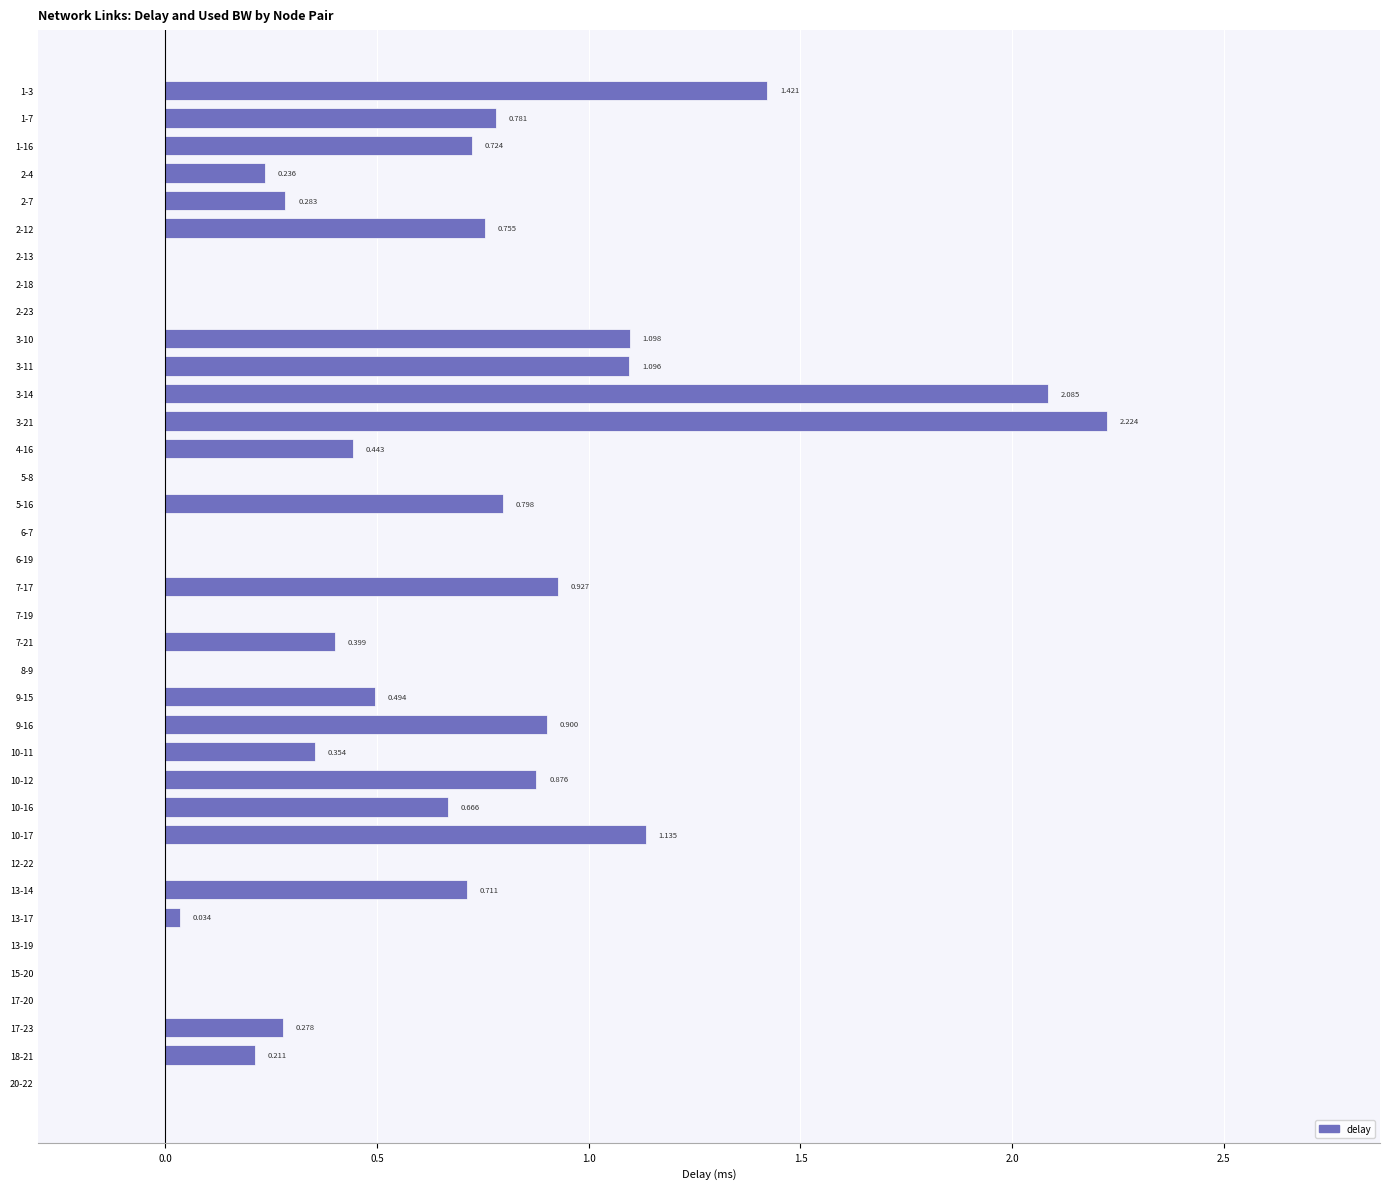

Does the chart contain stacked bars?

No